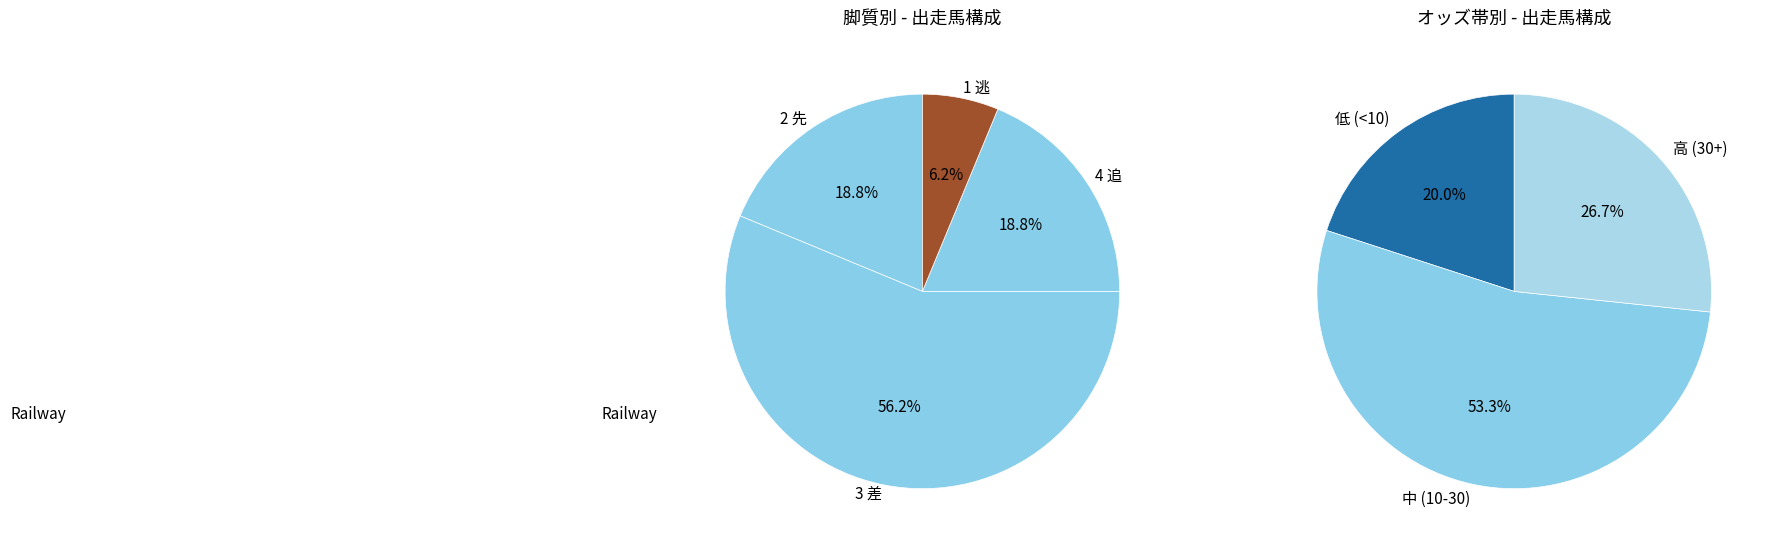

To the nearest percent, what percentage of the pie is 1 逃?

6%